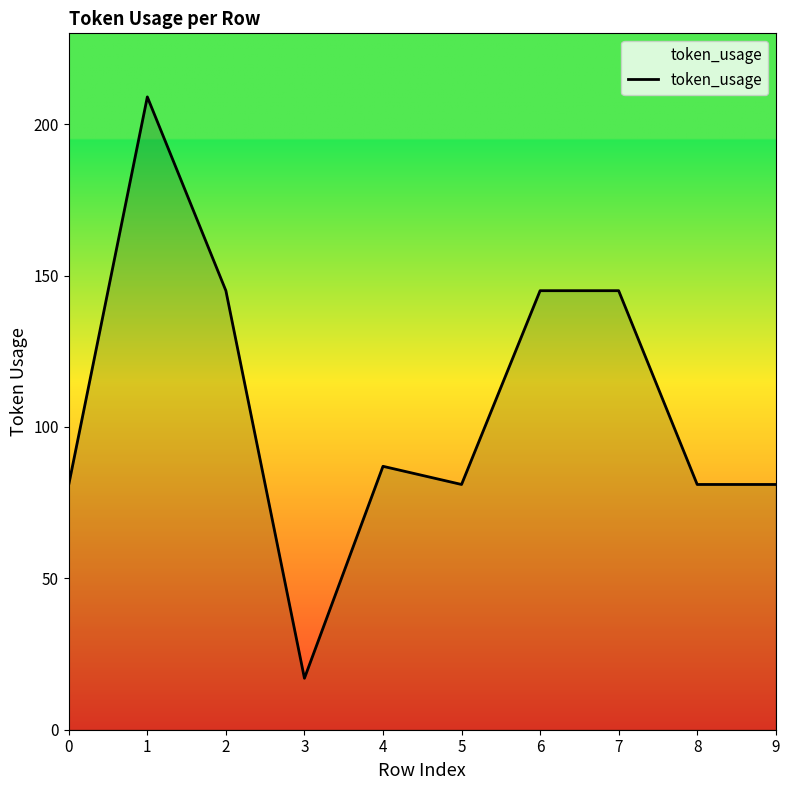

How many lines are shown in the chart?

1